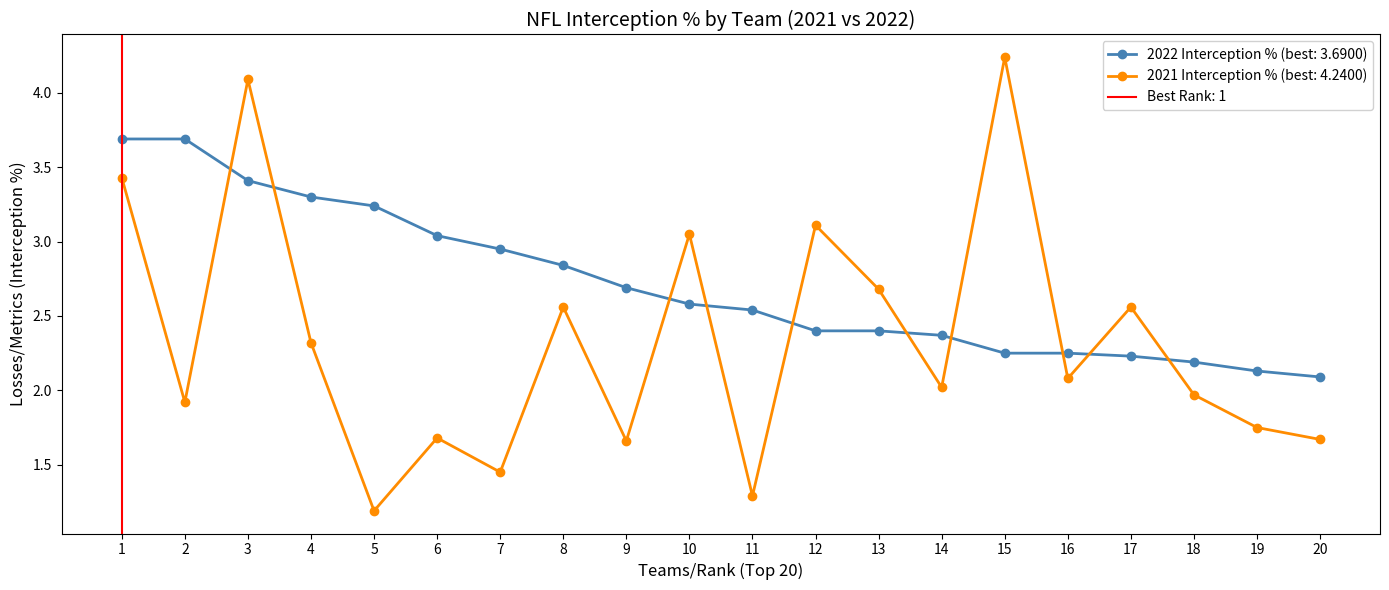

Does the chart display data point markers on the line(s)?

Yes